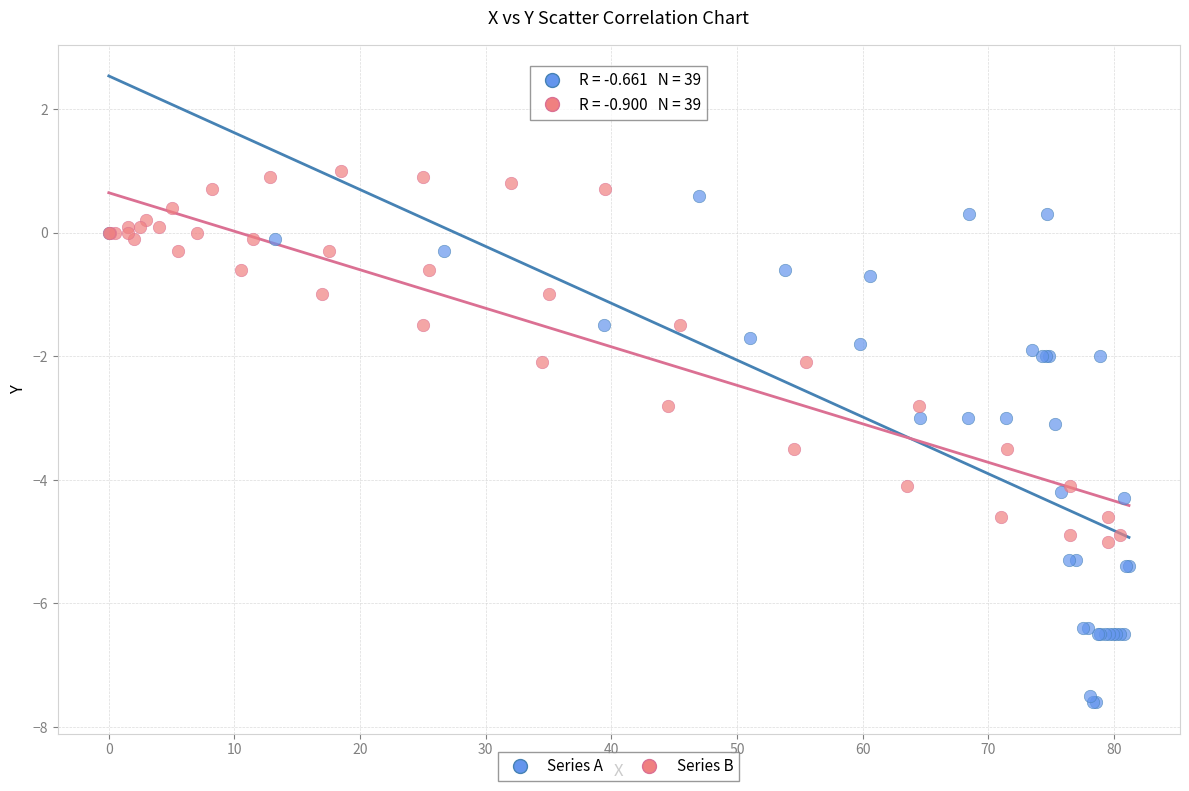

Which series reaches the maximum Y coordinate?

Series B